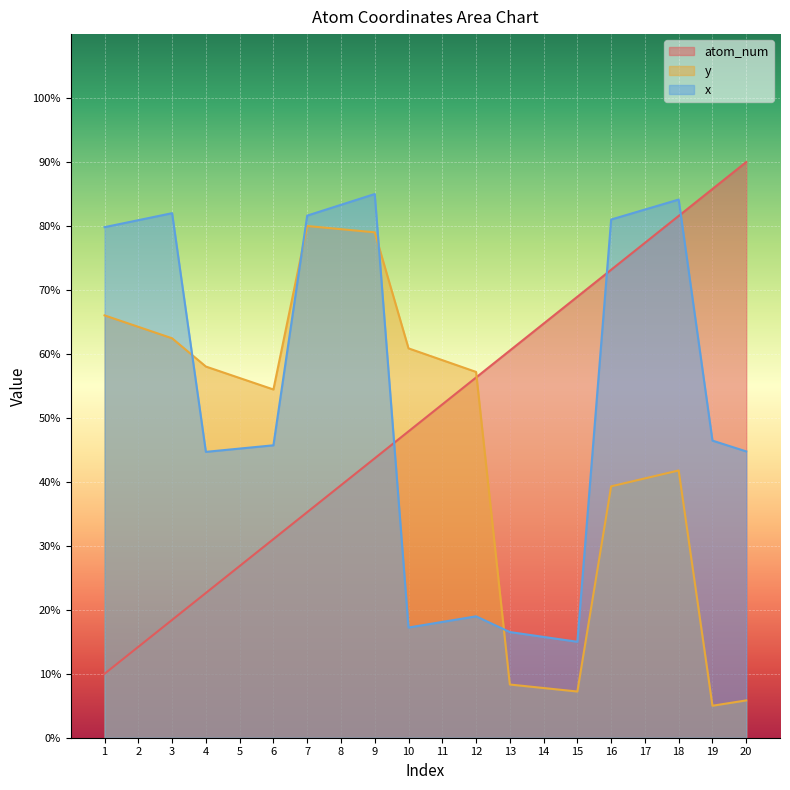

What is the minimum value shown in the chart?

5.0